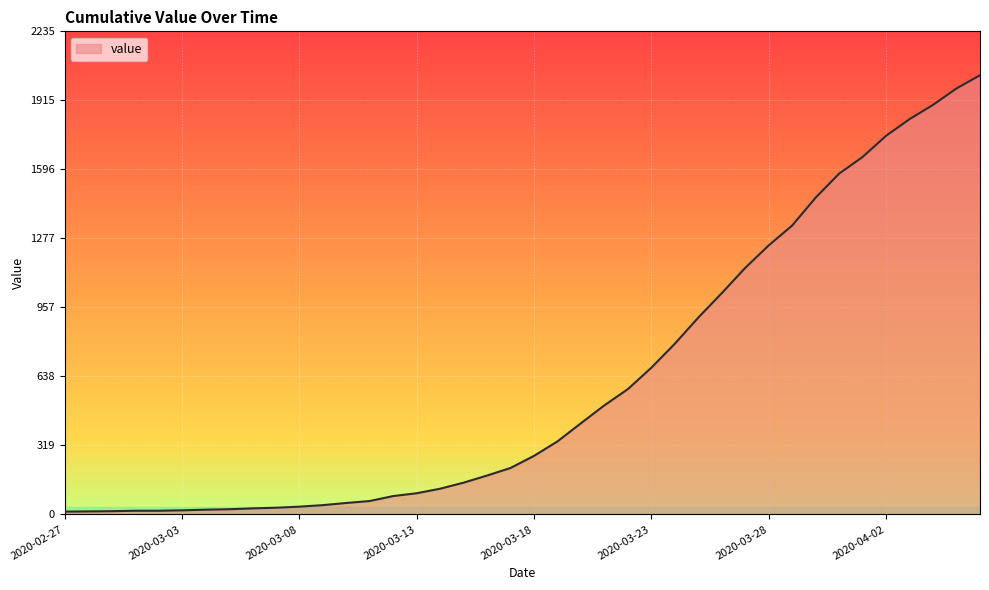

What is the greatest value displayed?

2032